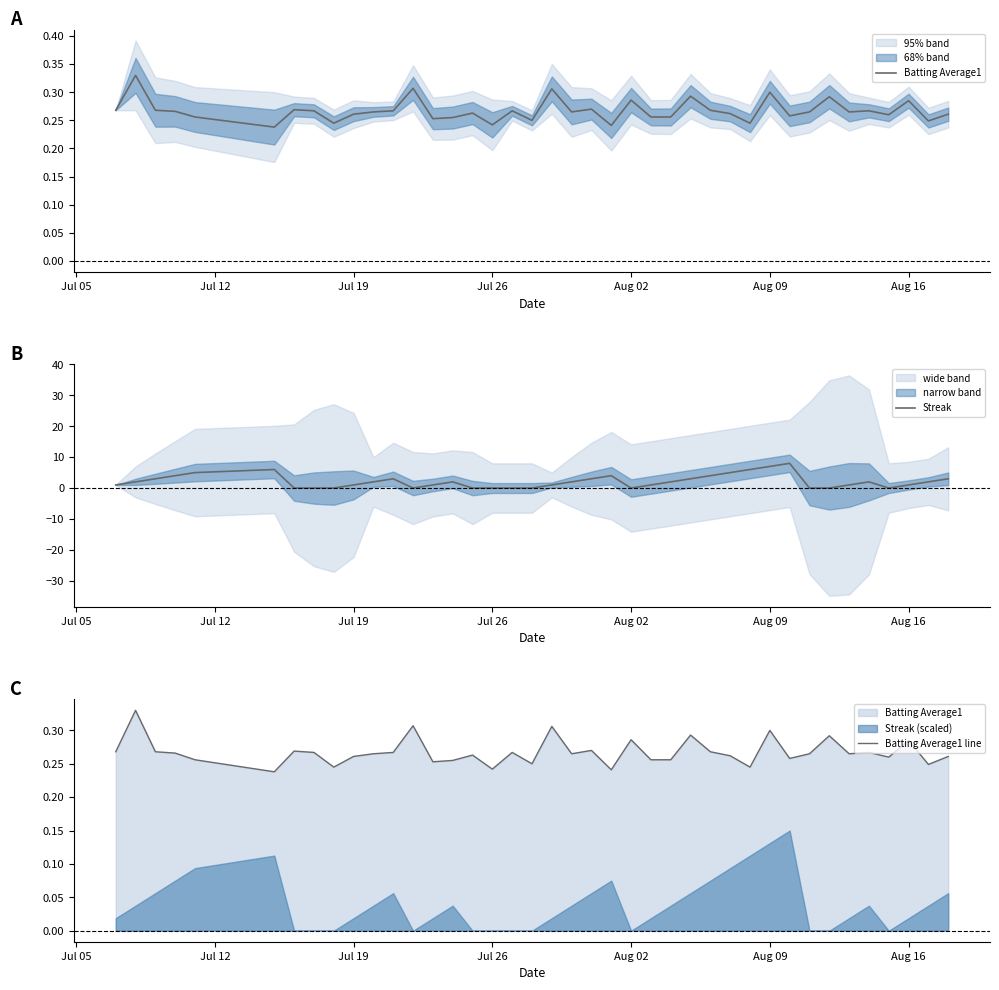

True or false: Streak and Batting Average1 cross at least once.

True